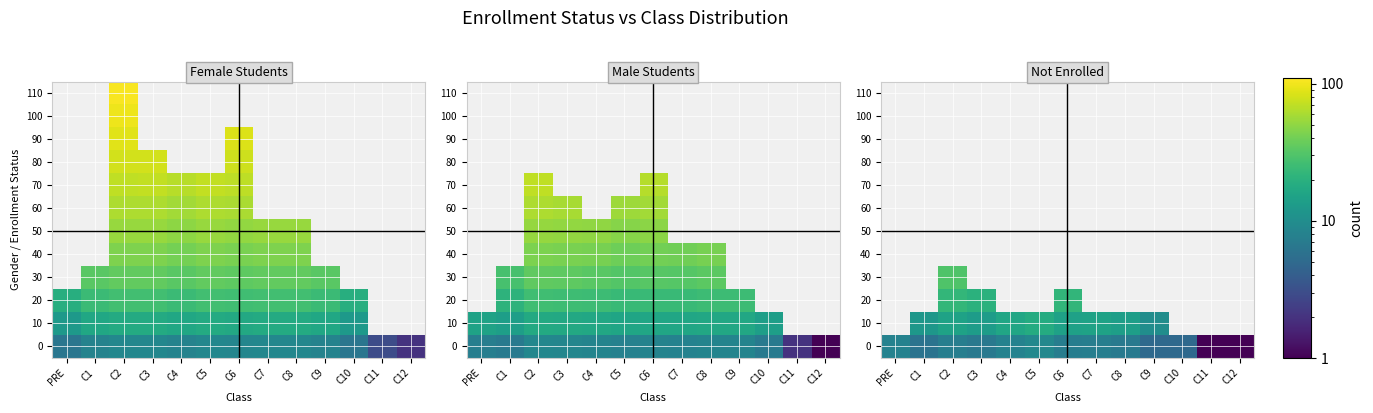

What is the difference between the highest and lowest values at C12?

1.0